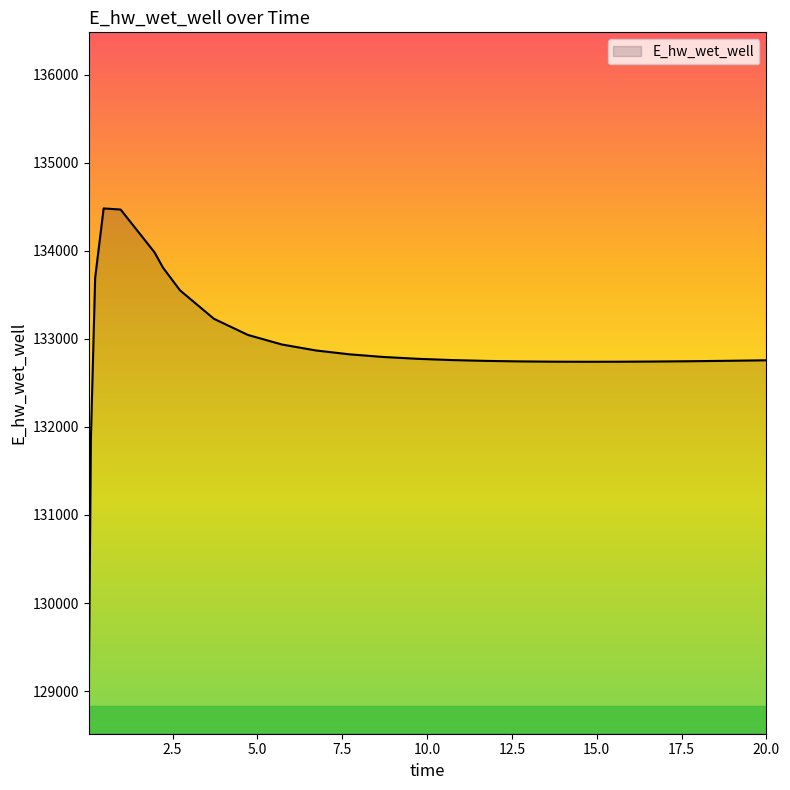

What is the minimum value shown in the chart?

129015.8